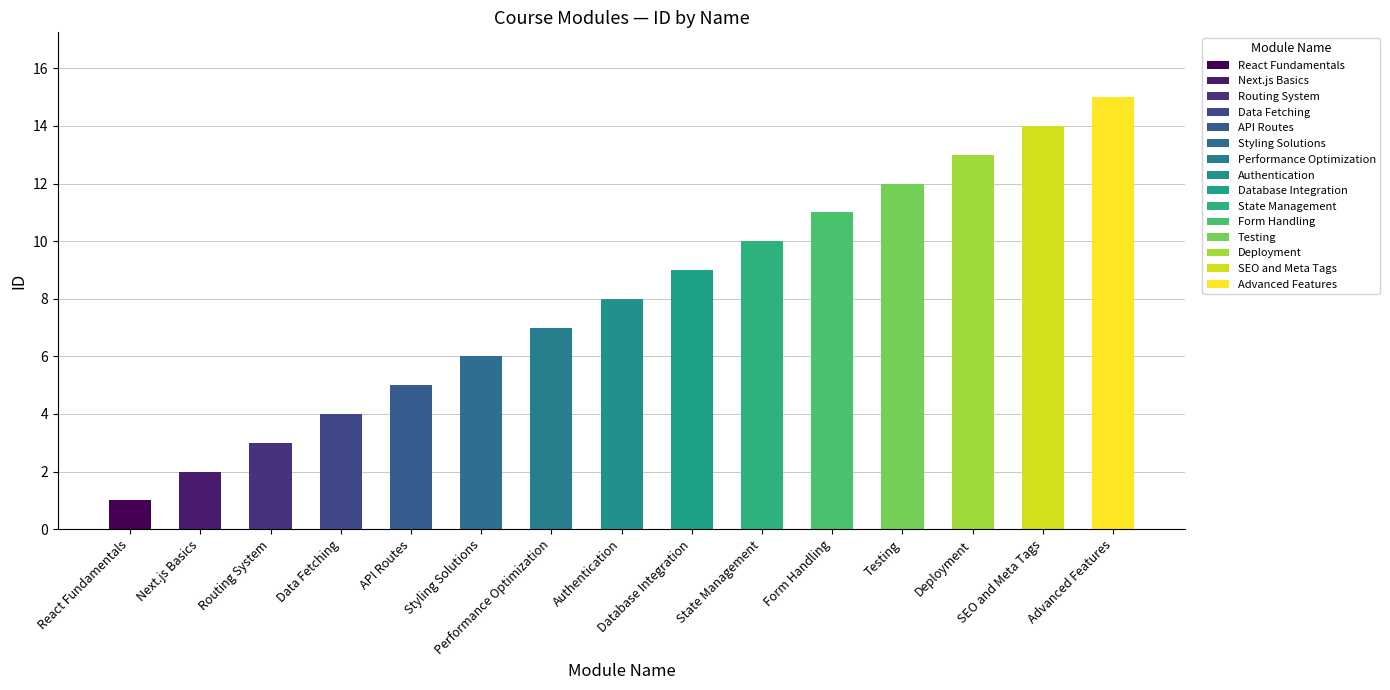

What is the smallest value displayed?

1